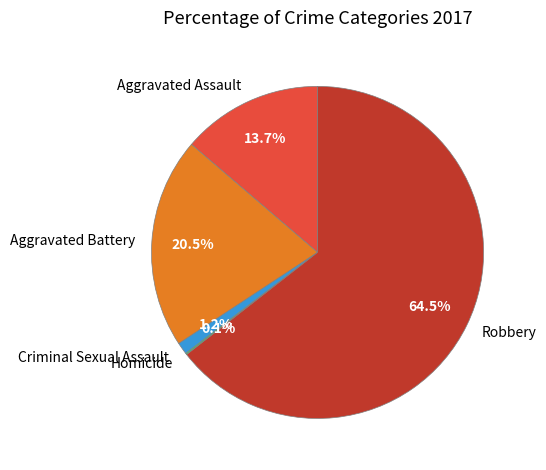

How much of the chart is everything except Robbery?

35.5%